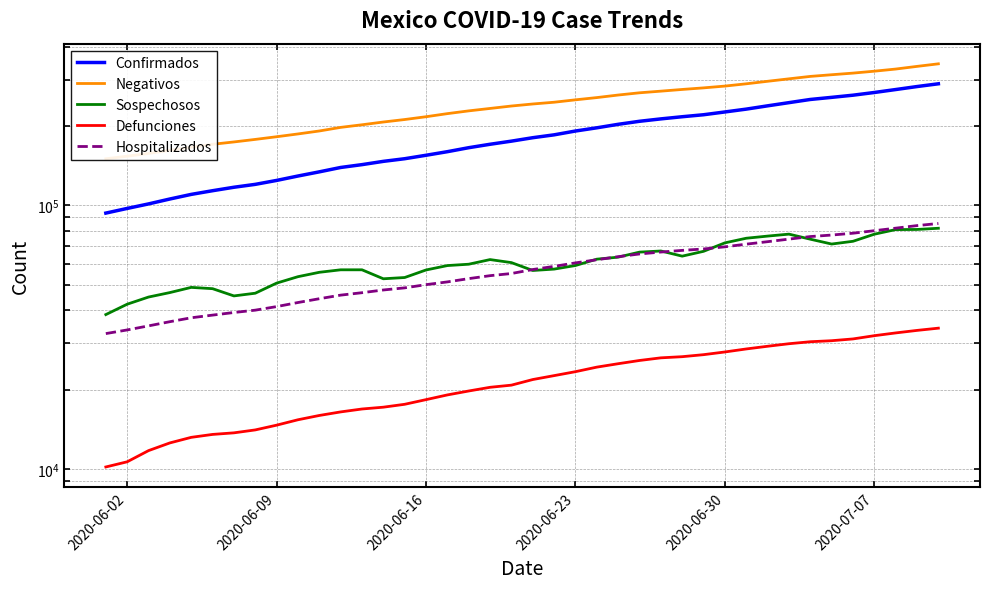

How many data points in Hospitalizados are above 57070?

19